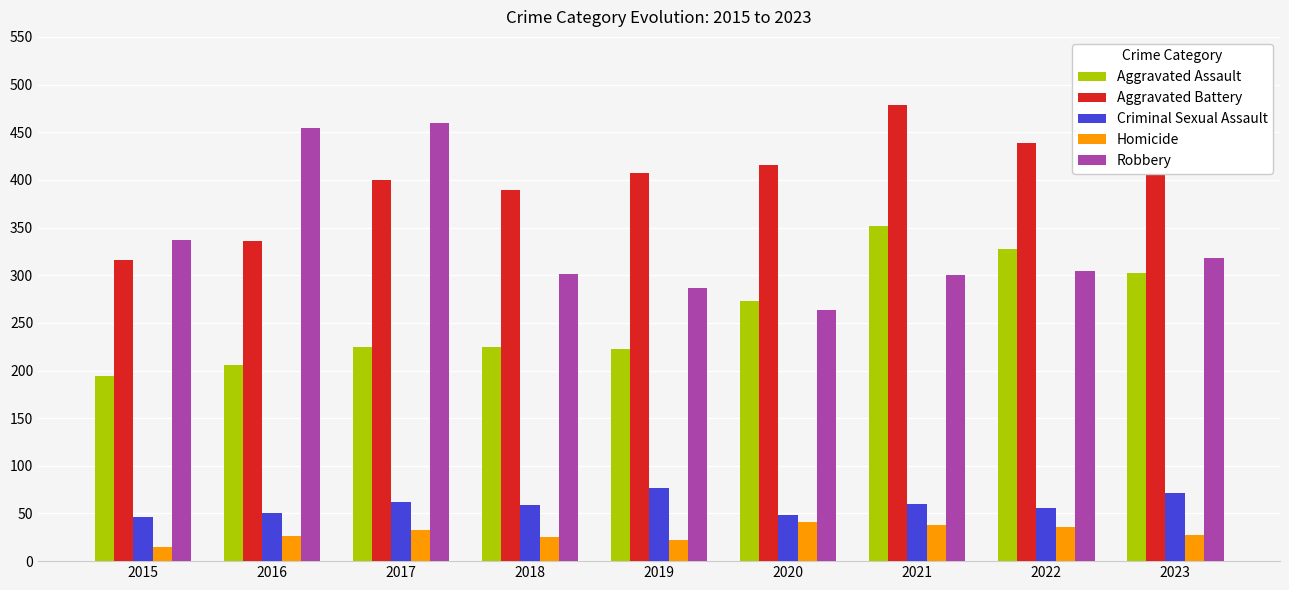

List the series in order of their peak value, lowest first.

Homicide, Criminal Sexual Assault, Aggravated Assault, Robbery, Aggravated Battery